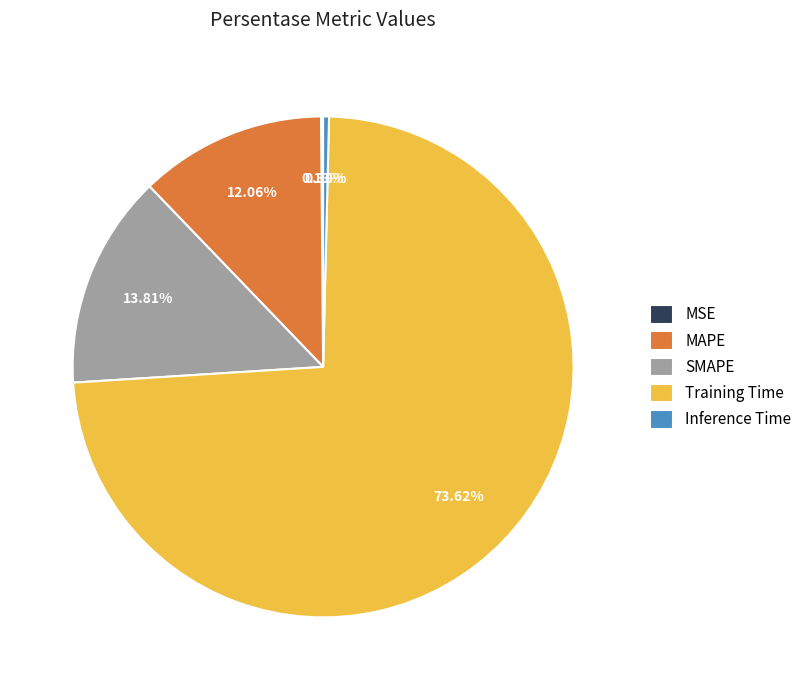

To the nearest percent, what portion does Training Time represent?

74%